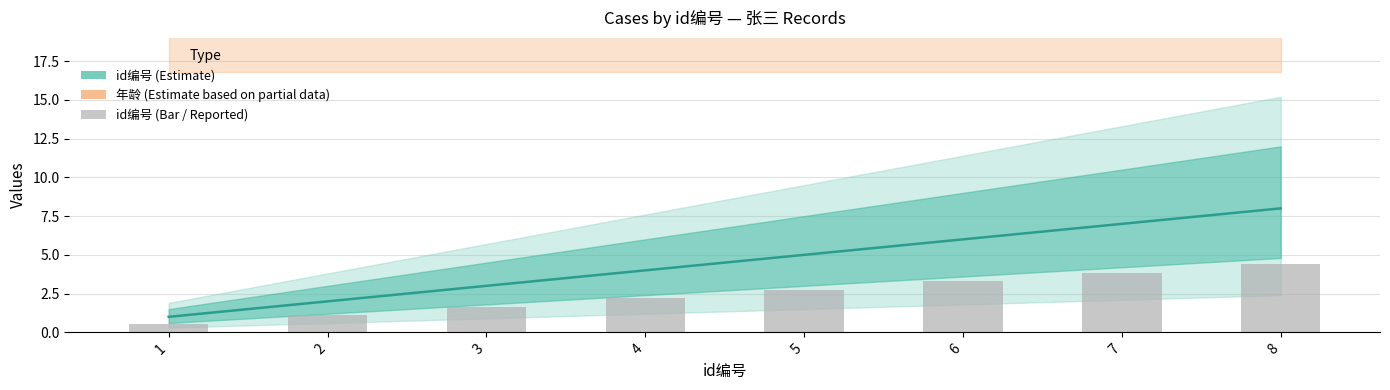

Where is id编号 (bar) nearest to the value 2?

4